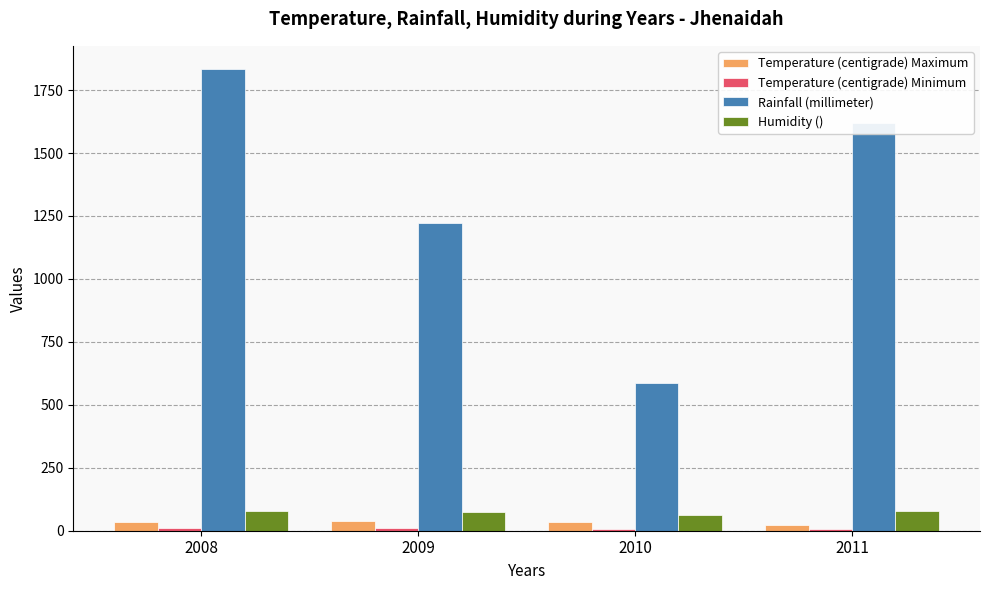

The Rainfall (millimeter) series shows 2498.1 at 2011. True or false?

False